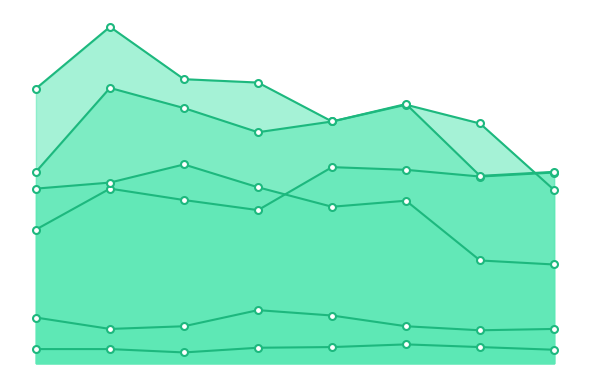

In Aggravated Battery, how many points are higher than both neighbors (excluding endpoints)?

2